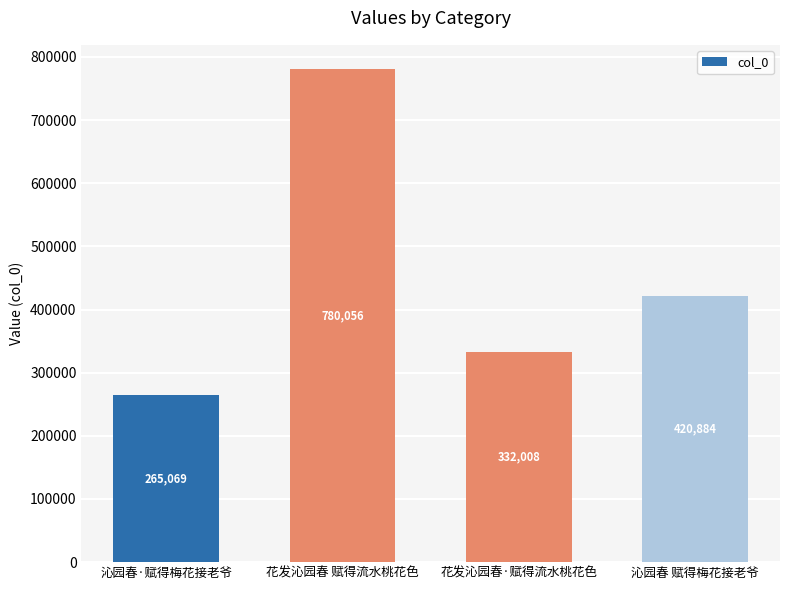

Reading left to right, extract all data points from this chart.

沁园春·赋得梅花接老爷=265069	花发沁园春 赋得流水桃花色=780056	花发沁园春·赋得流水桃花色=332008	沁园春 赋得梅花接老爷=420884